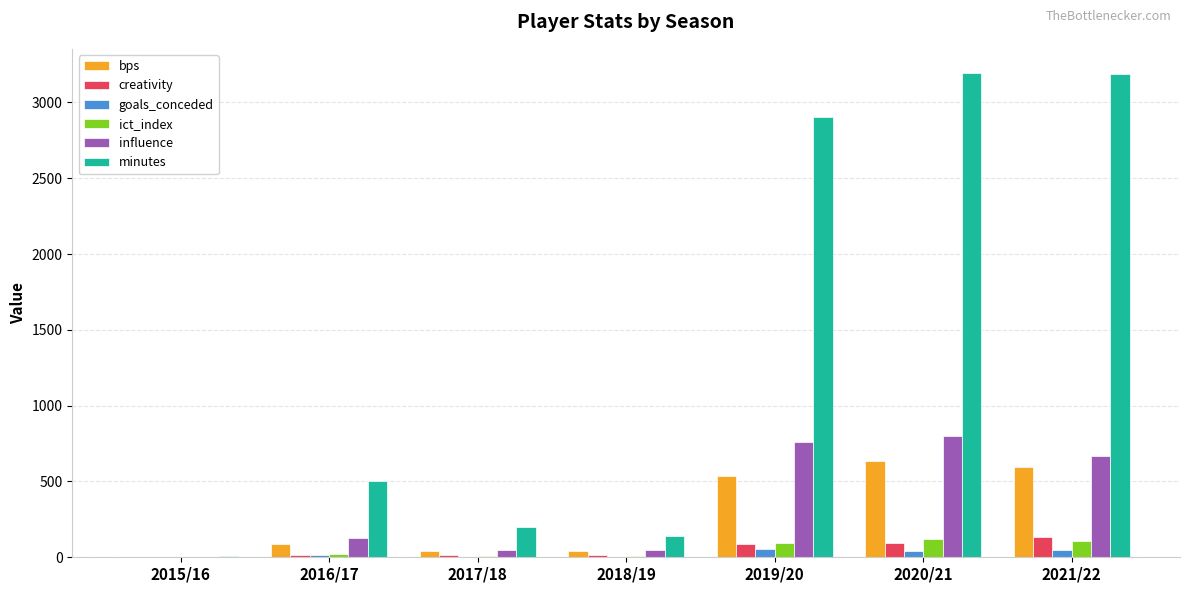

The value of minutes at 2019/20 is 2902.0. True or false?

True